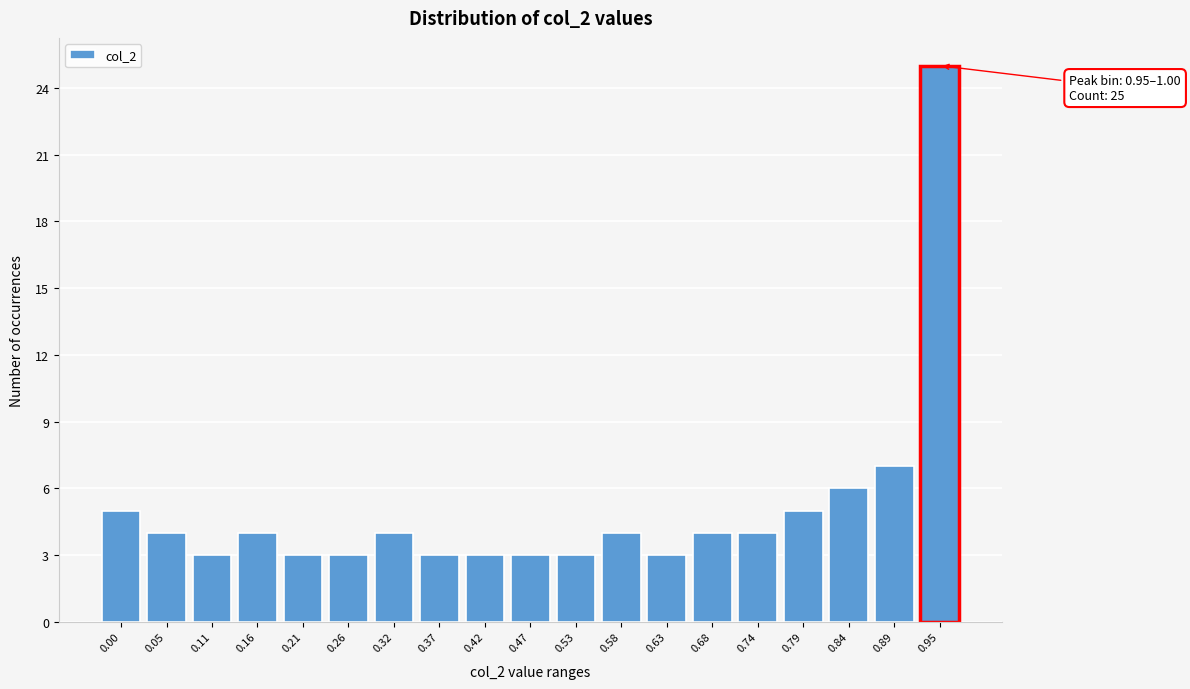

Reading left to right, transcribe all the data shown in this chart.

5	4	3	4	3	3	4	3	3	3	3	4	3	4	4	5	6	7	25